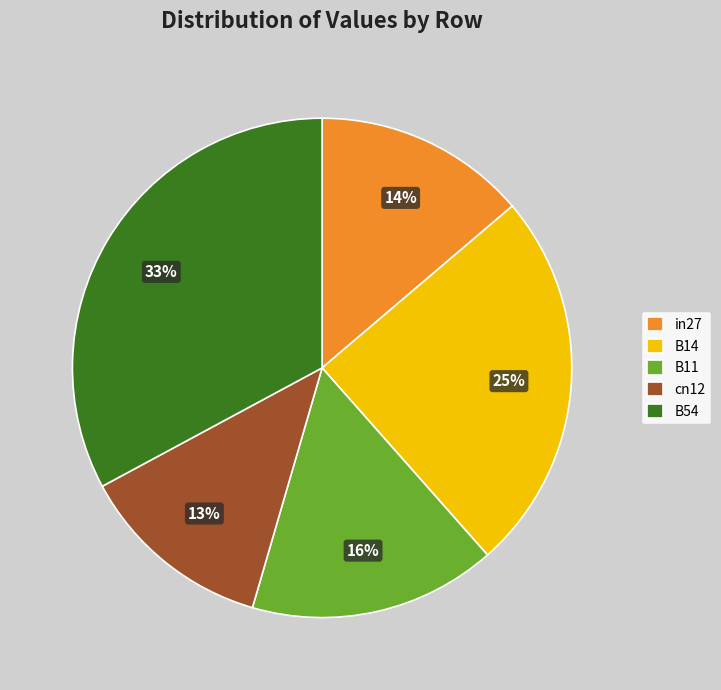

To the nearest percent, what is the difference between the largest and smallest slice percentages?

20%